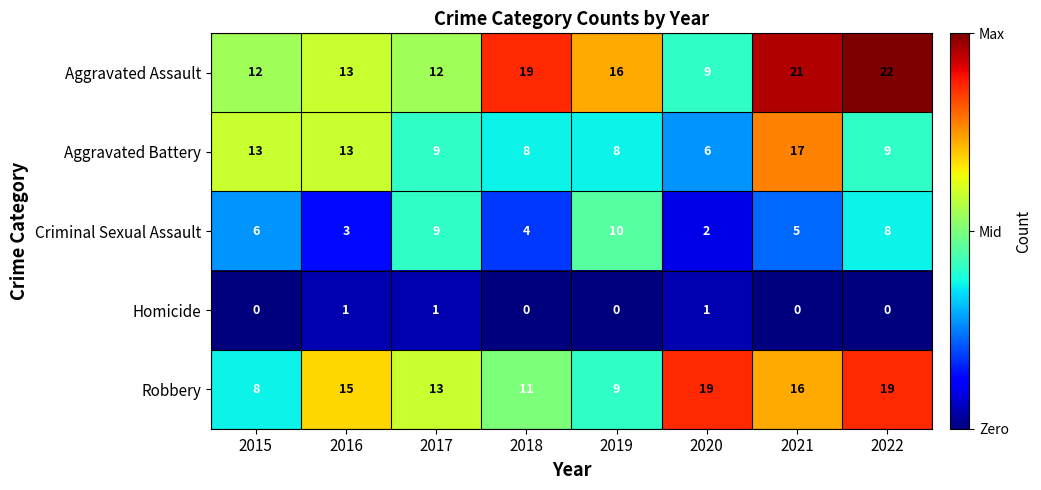

At which label is Robbery closest to 13?

2017